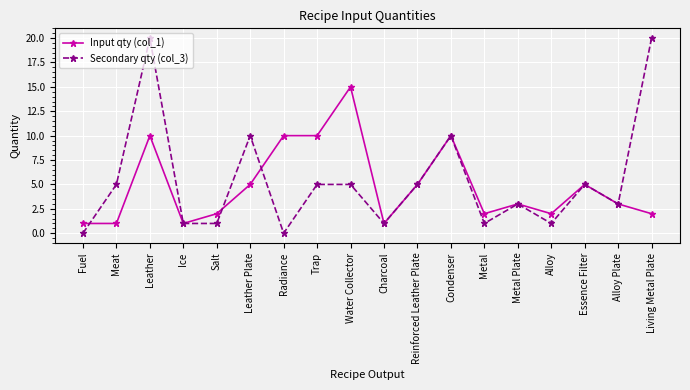

True or false: Secondary qty (col_3) has more than 0 interior local peaks.

True